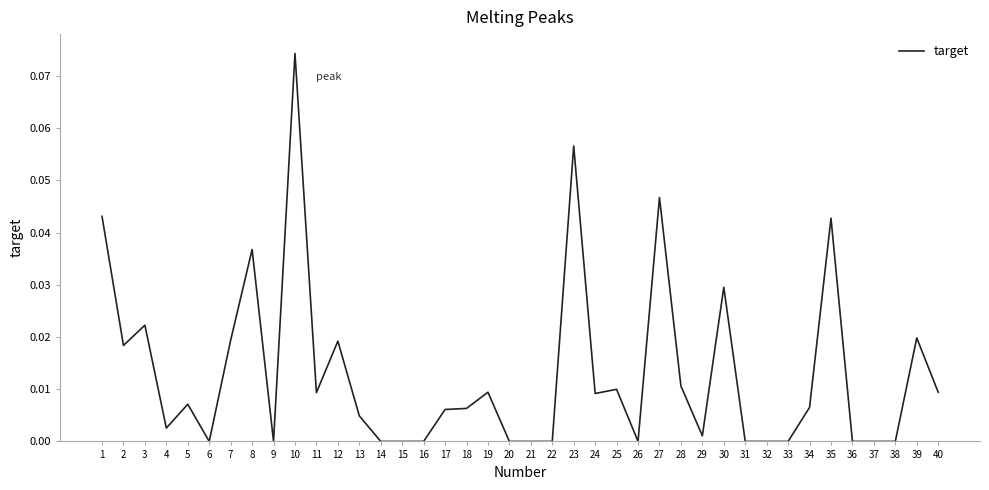

Between 28 and 36, which is larger?

28